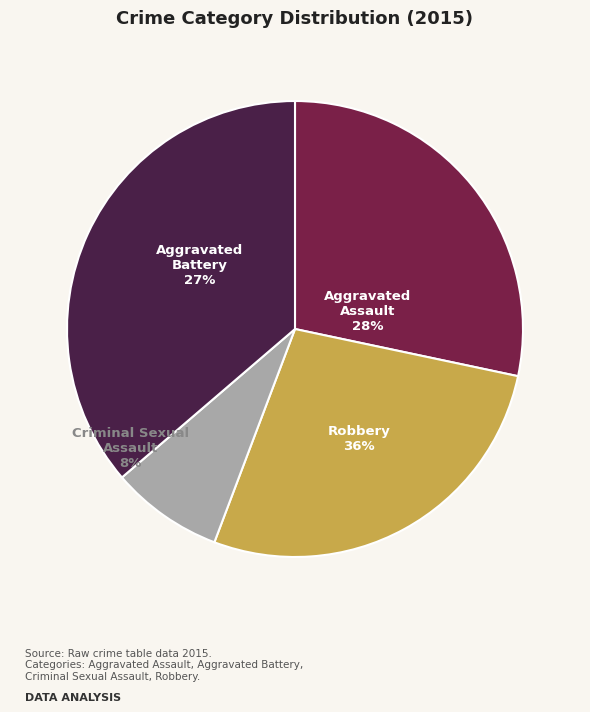

Is it true that Aggravated Battery is 15% of the pie?

False